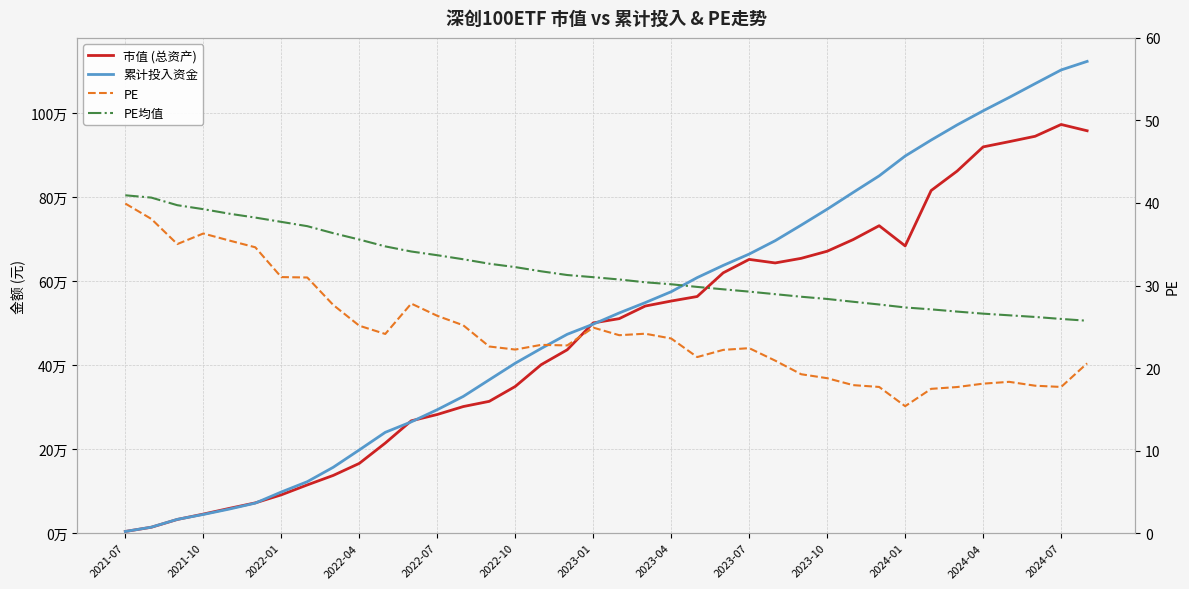

List the series in order of their peak value, highest first.

累计投入资金, 市值 (总资产), PE均值, PE